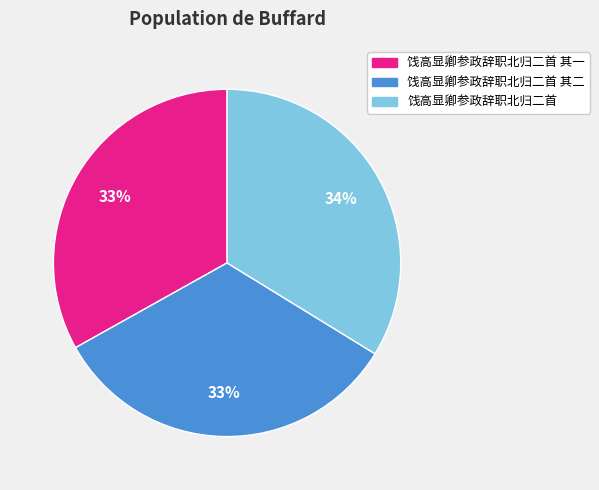

To the nearest percent, what is the combined percentage of 饯高显卿参政辞职北归二首 其一 and 饯高显卿参政辞职北归二首 其二?

66%